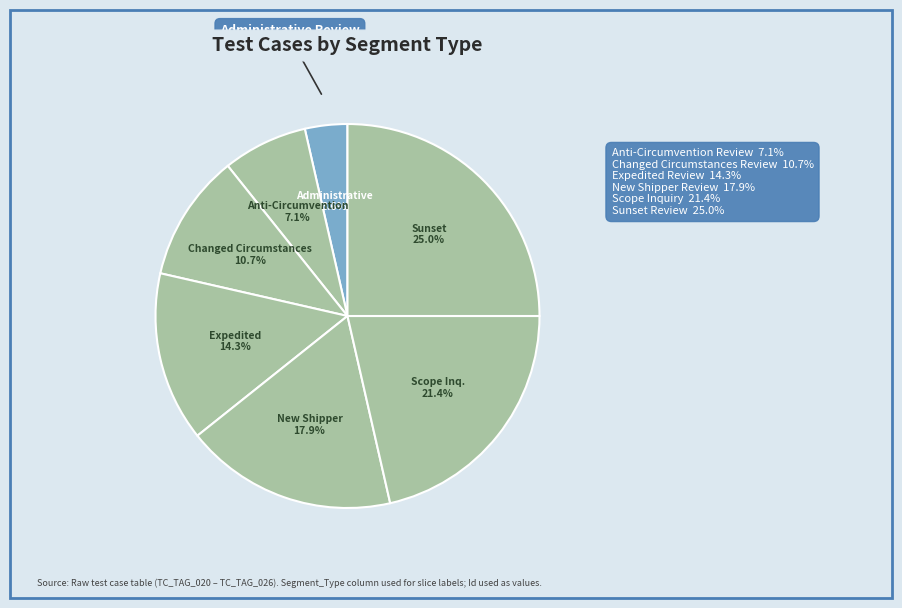

What percentage is the Administrative Review slice, to the nearest percent?

4%